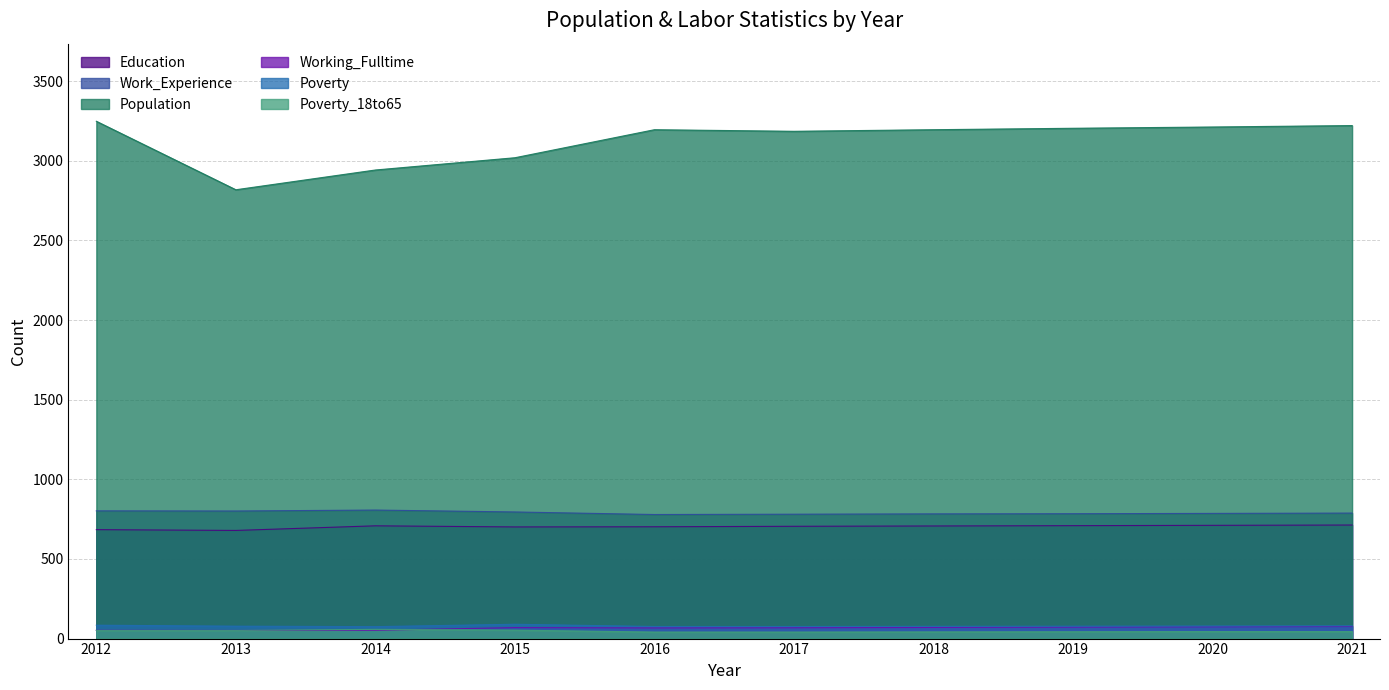

Which has a higher value, 2016 or 2020?

2020